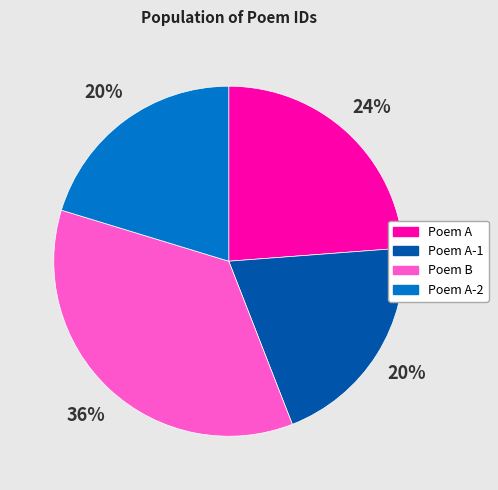

Count the number of slices in the pie.

4